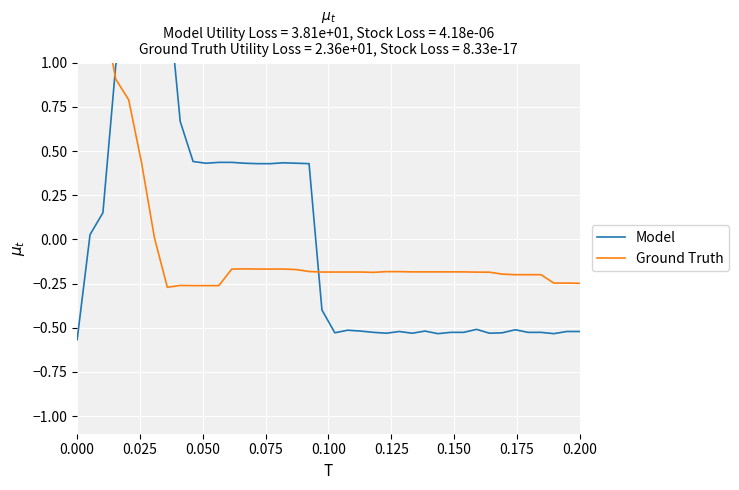

After their last crossing, which series has the higher values: Model or Ground Truth?

Ground Truth